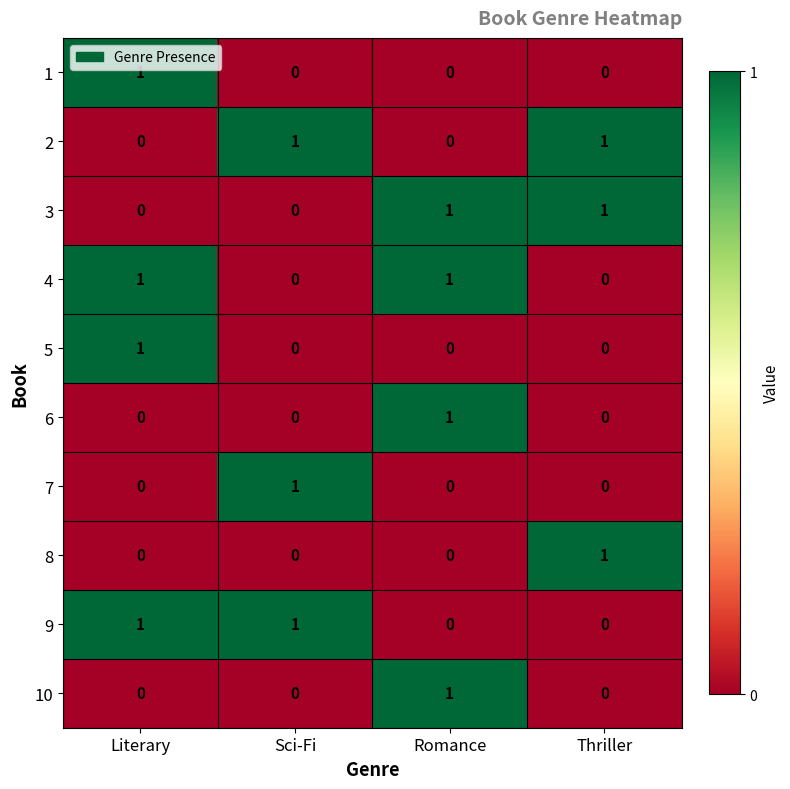

What is the total value across all series at Sci-Fi?

3